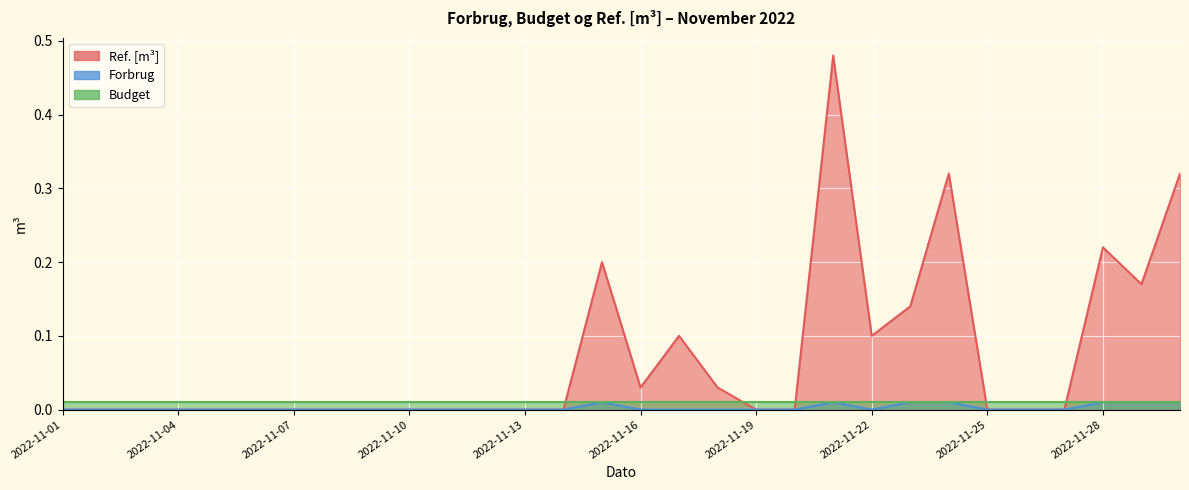

At which category is the sum across all series the highest?

2022-11-21